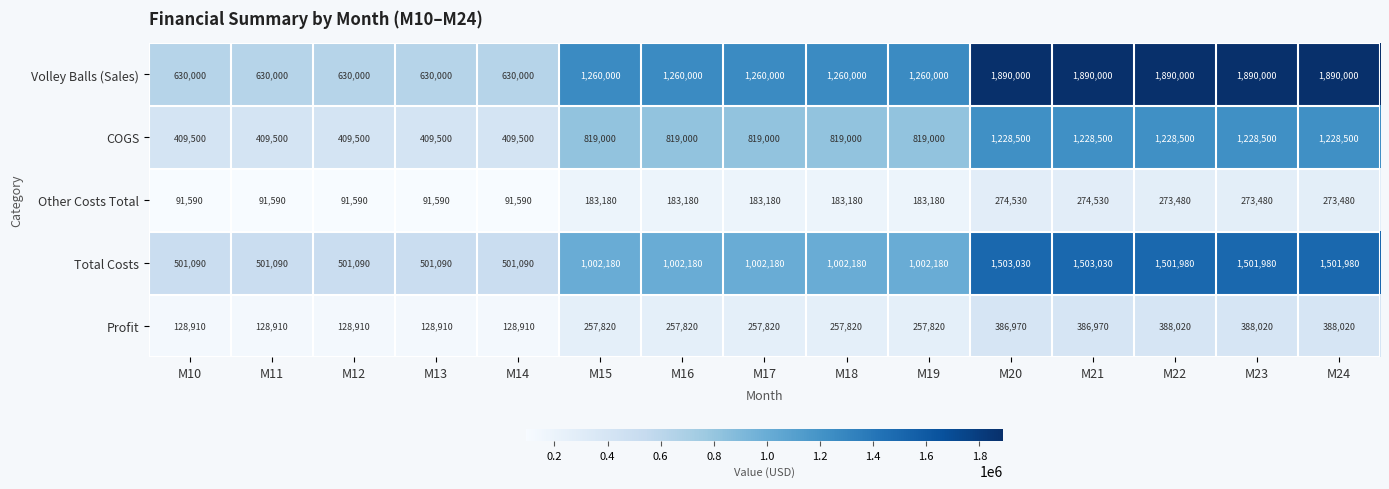

The value of Profit at M17 is 257820. True or false?

True